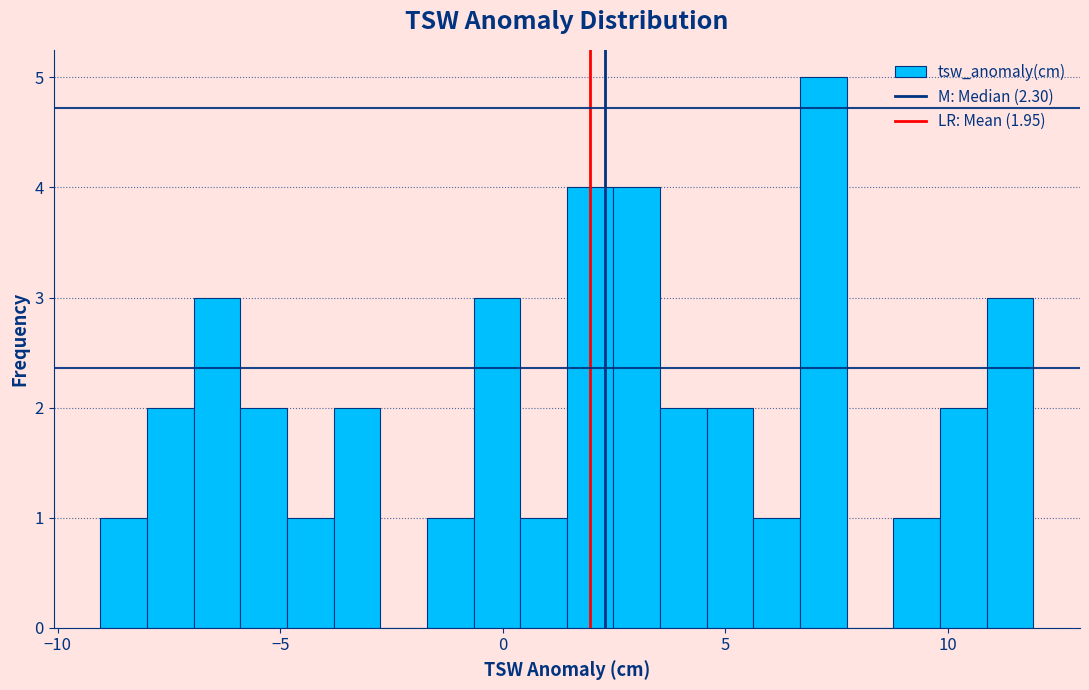

Around what value on the x-axis is the tallest bar? Give the approximate position of its centre, as read against the axis.

7.0